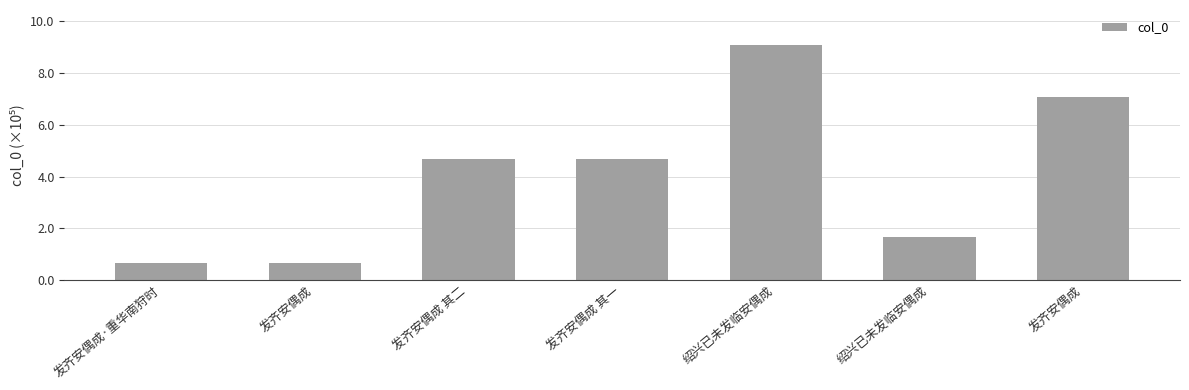

What is the label of the 3rd bar from the right?

绍兴已未发临安偶成